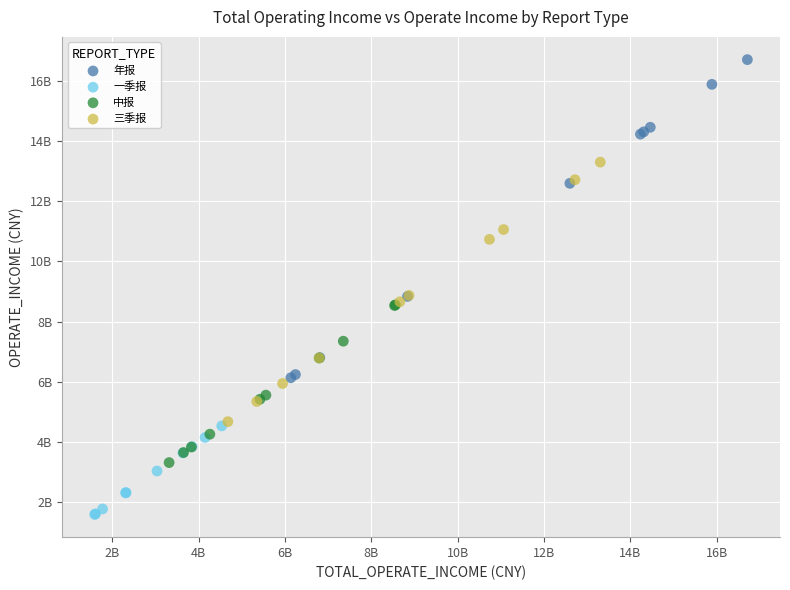

What are all the series names shown in the legend?

年报, 一季报, 中报, 三季报